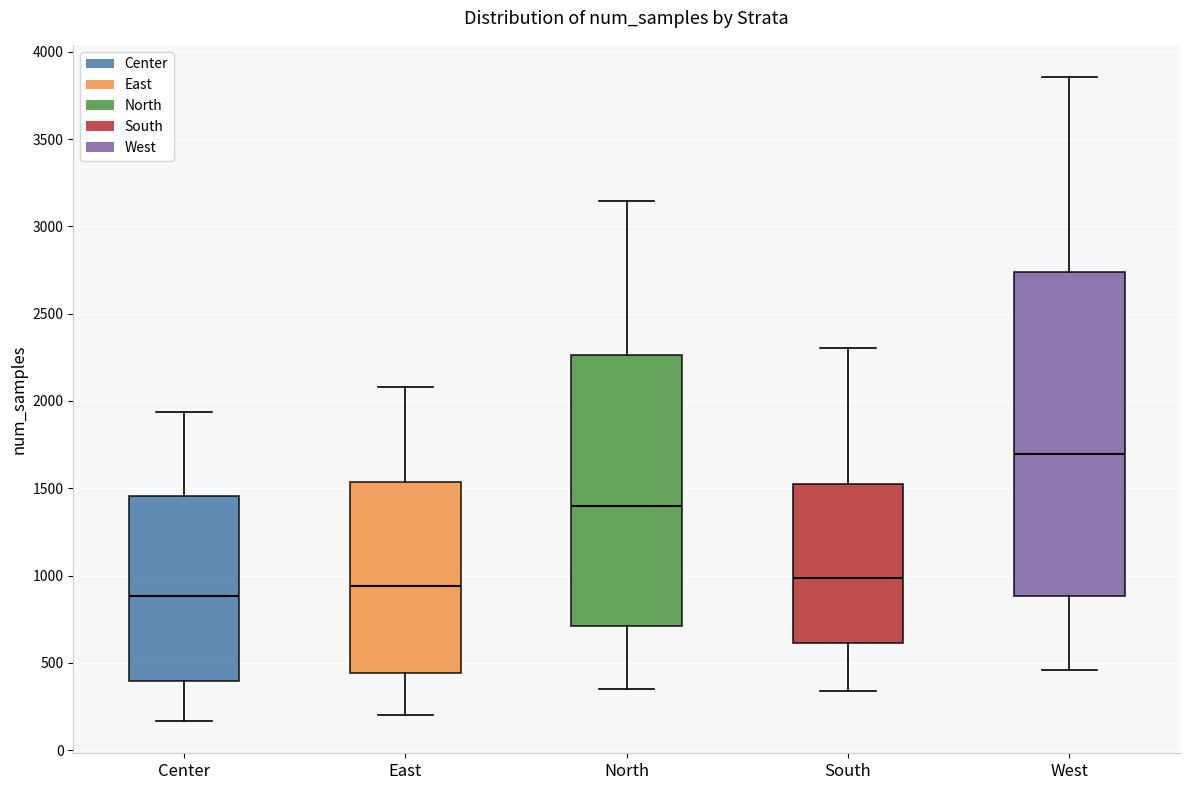

Reading left to right, read every box against the y-axis: the position of its median line, the range the box covers, and the ends of its whiskers. The values are not printed on the chart, so give them approximately, as read against the axis.

Center: median 900, box 400 to 1450, whiskers 150 to 1950
East: median 950, box 450 to 1550, whiskers 200 to 2100
North: median 1400, box 700 to 2250, whiskers 350 to 3150
South: median 1000, box 600 to 1500, whiskers 350 to 2300
West: median 1700, box 900 to 2750, whiskers 450 to 3850